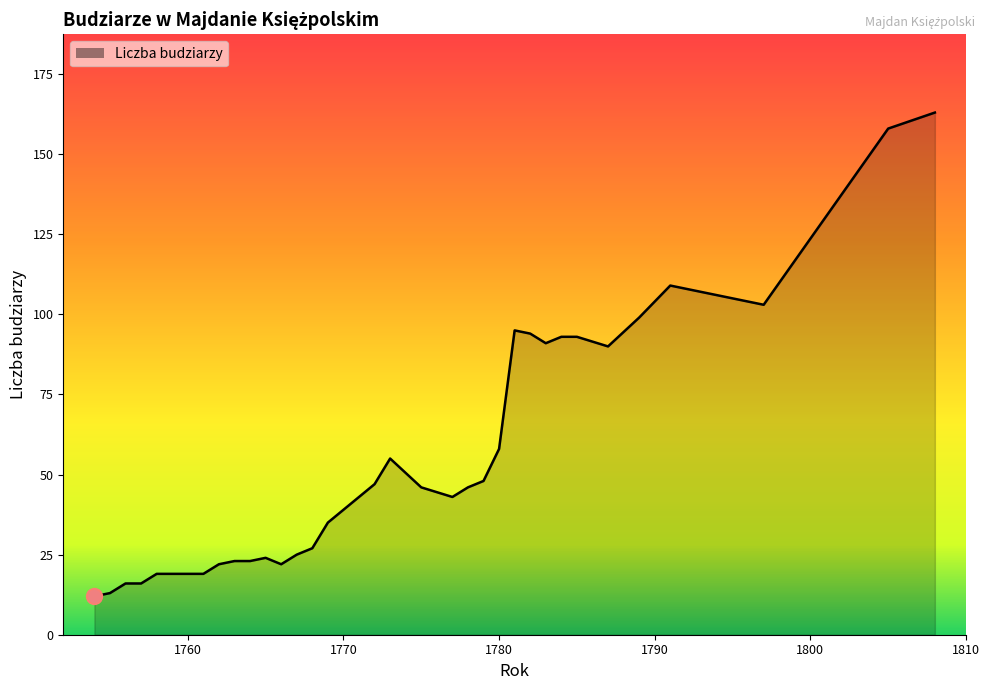

What is the minimum value shown in the chart?

12